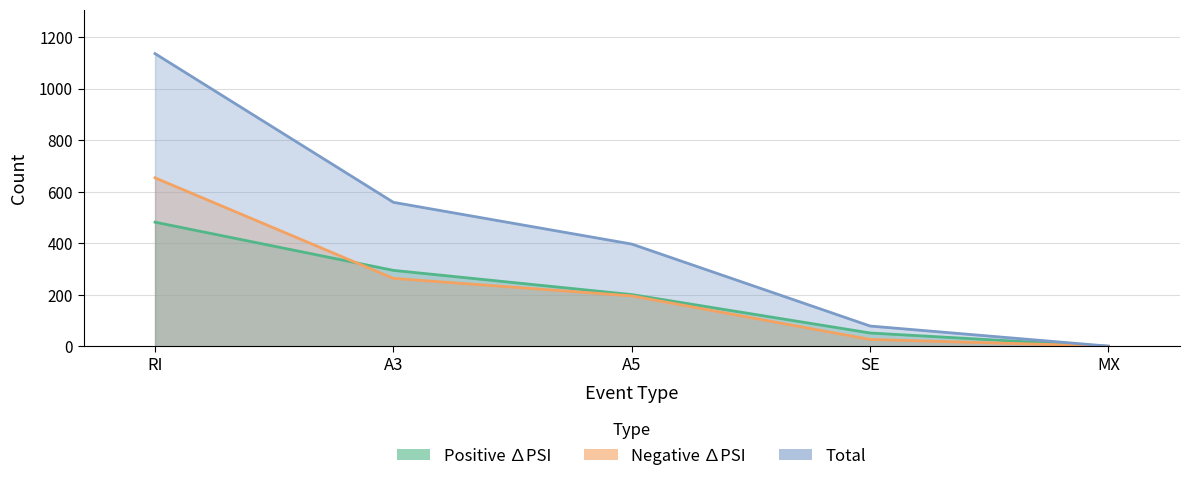

Does the chart display data point markers on the line(s)?

No